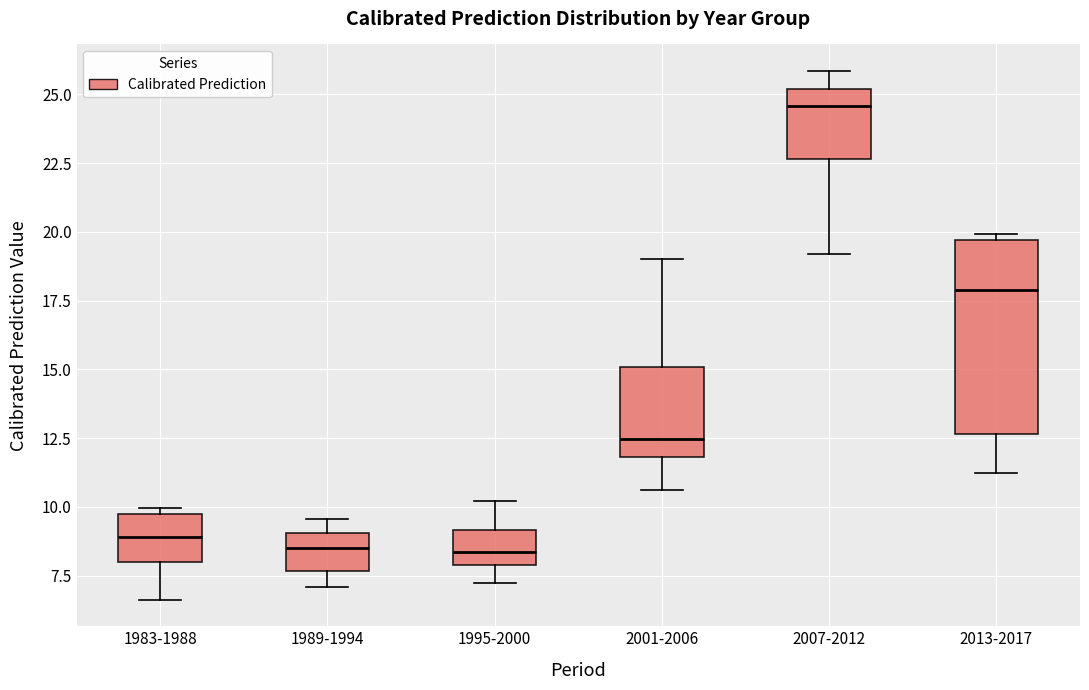

Comparing the boxes themselves (not the whiskers), which one is the tallest?

2013-2017